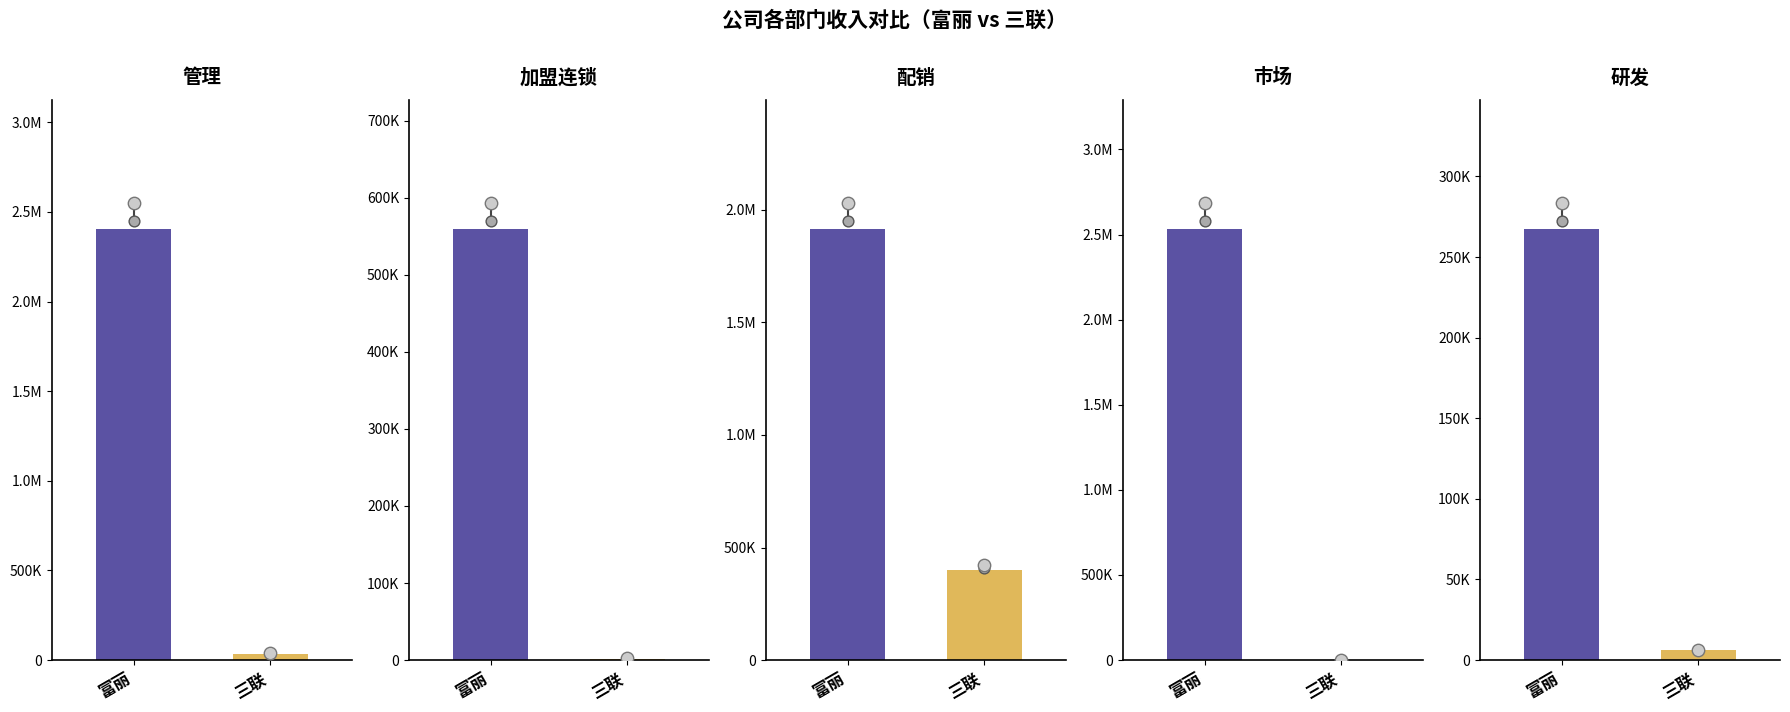

At how many categories does at least one series exceed 677114?

3